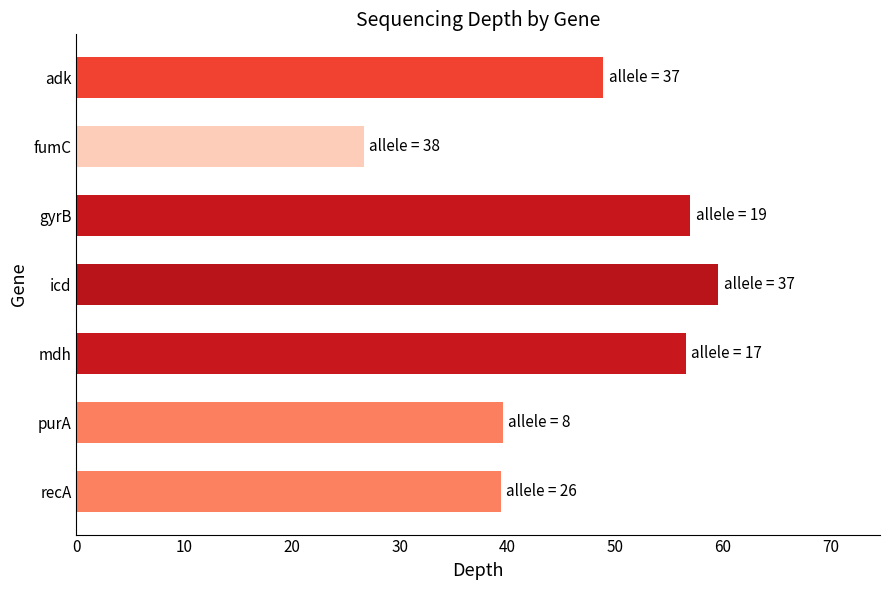

Which label corresponds to the smallest value in the chart?

fumC